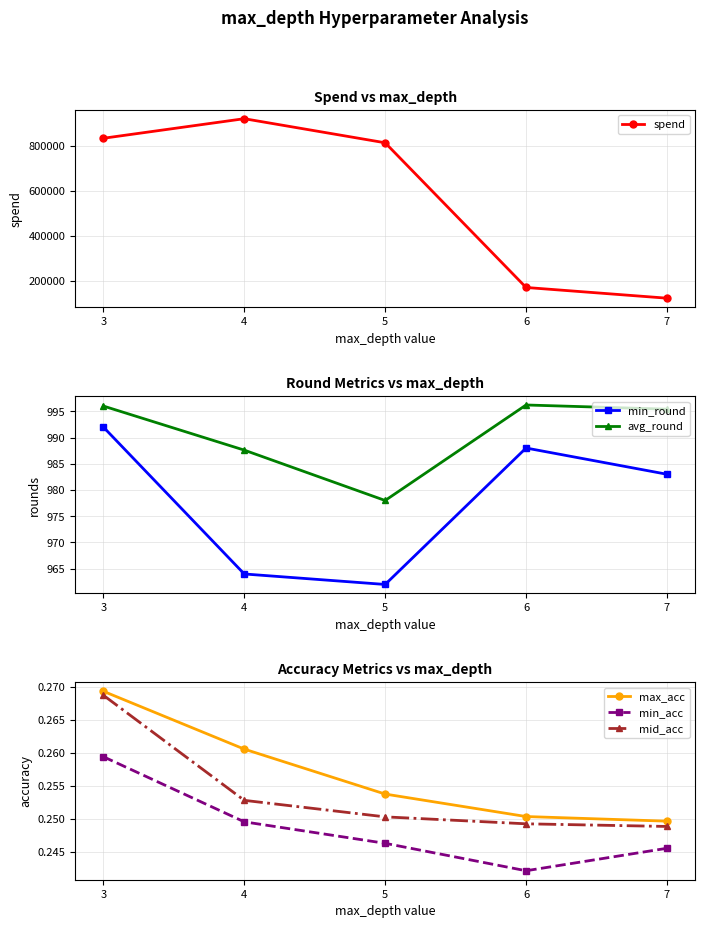

What are all the series names shown in the legend?

spend, min_round, avg_round, max_acc, min_acc, mid_acc